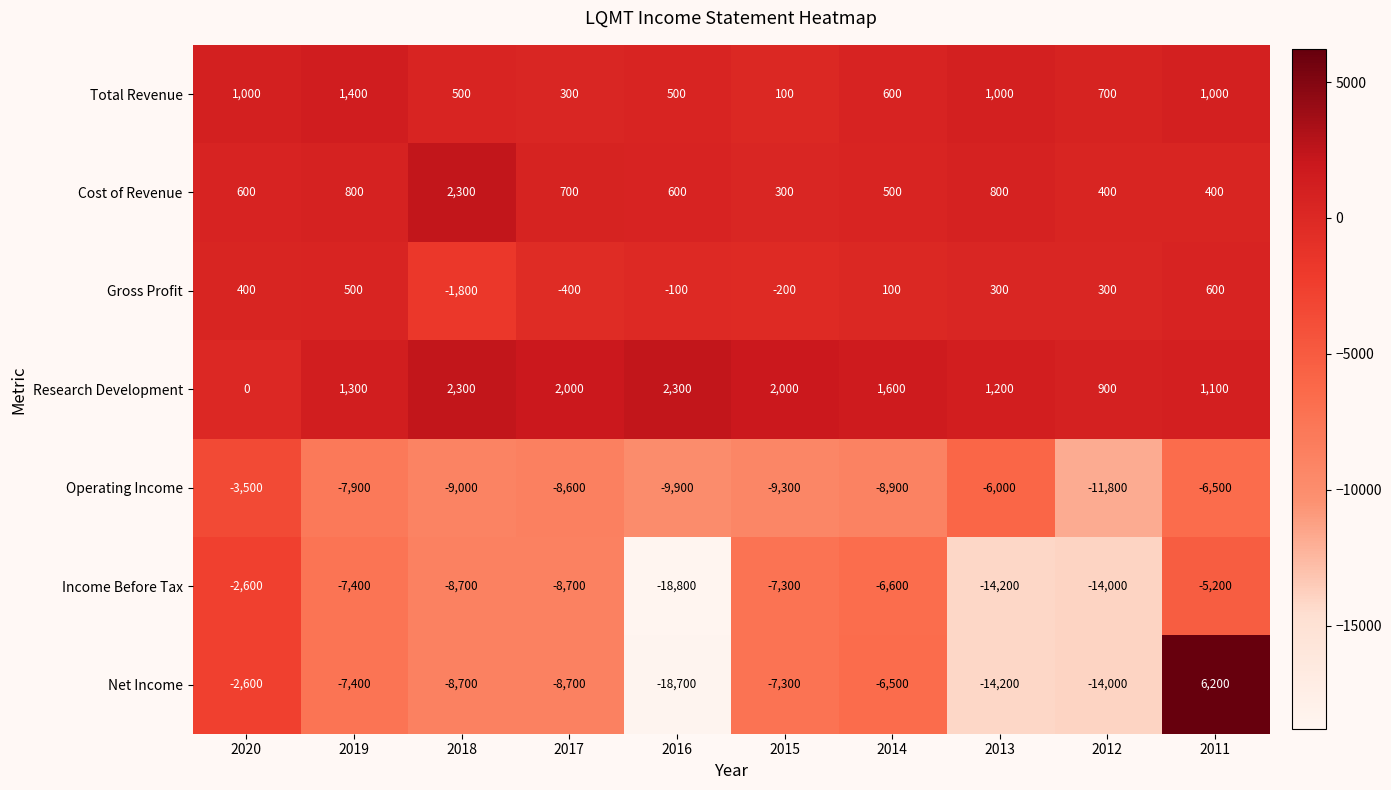

Is it true that Net Income equals -8700 at 2018?

True